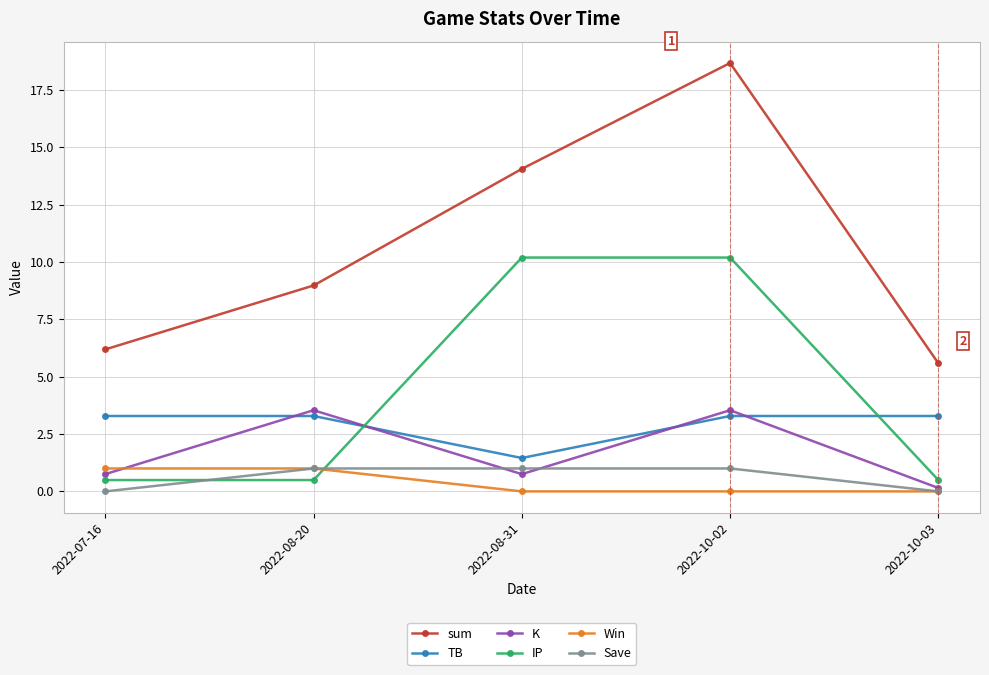

What is the difference between the maximum and minimum values in the Win series?

1.0